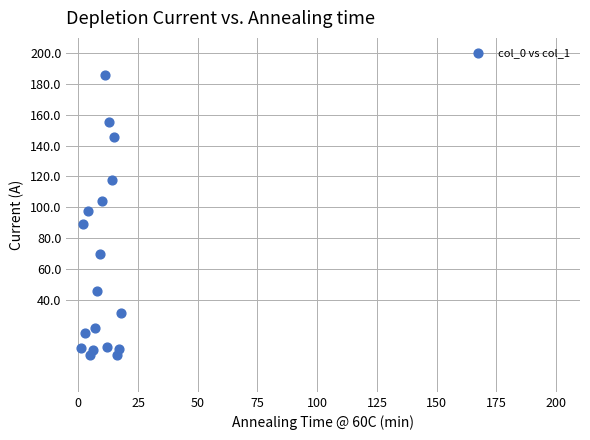

What is the range of Y values (max minus min)?

182.2